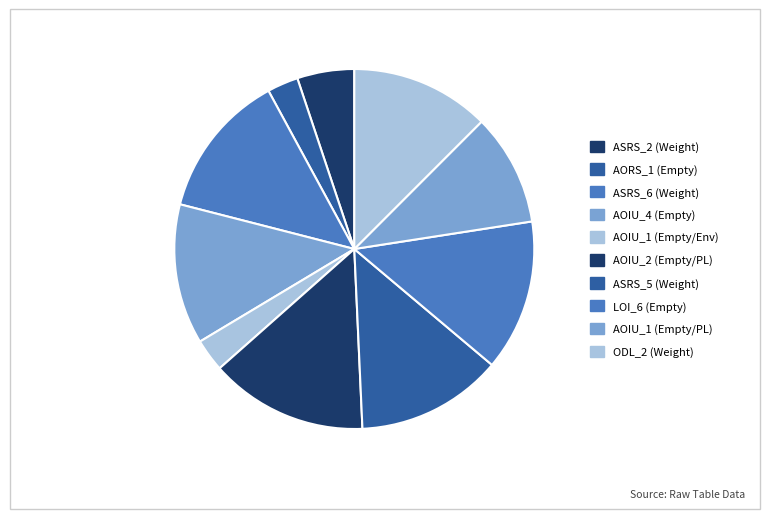

Which slice is the smallest?

Empty.ElevatorSystem.Environment.AORS_1